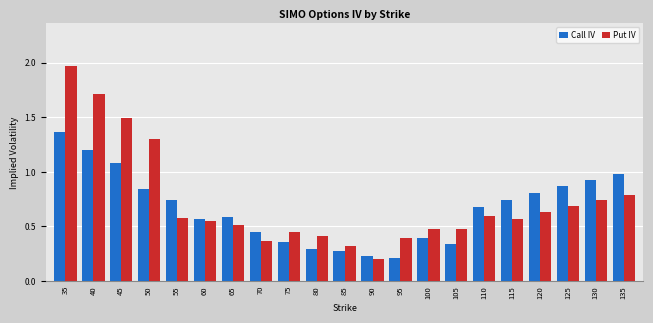

At which label does Put IV reach its peak?

35